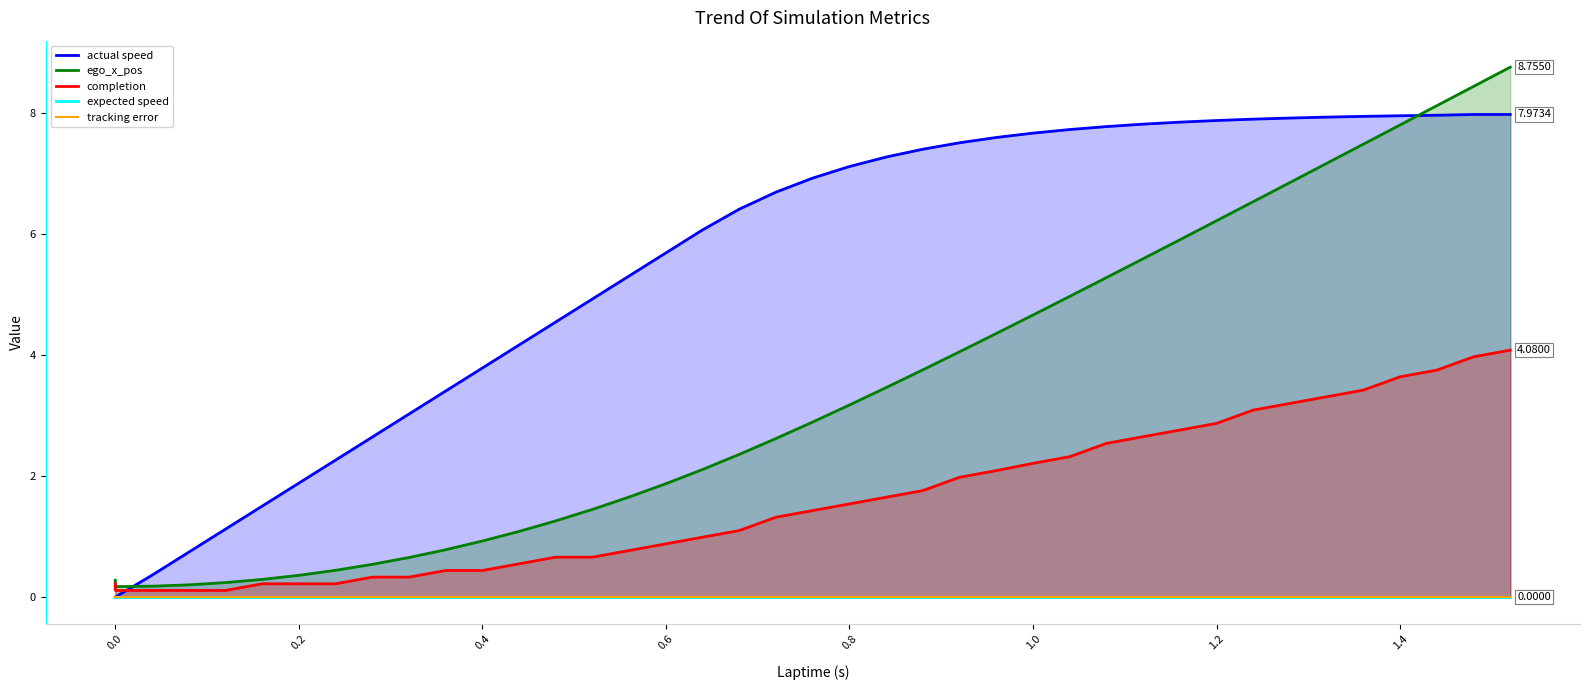

What is the difference between the second highest and second lowest values in the actual speed series?

8.0